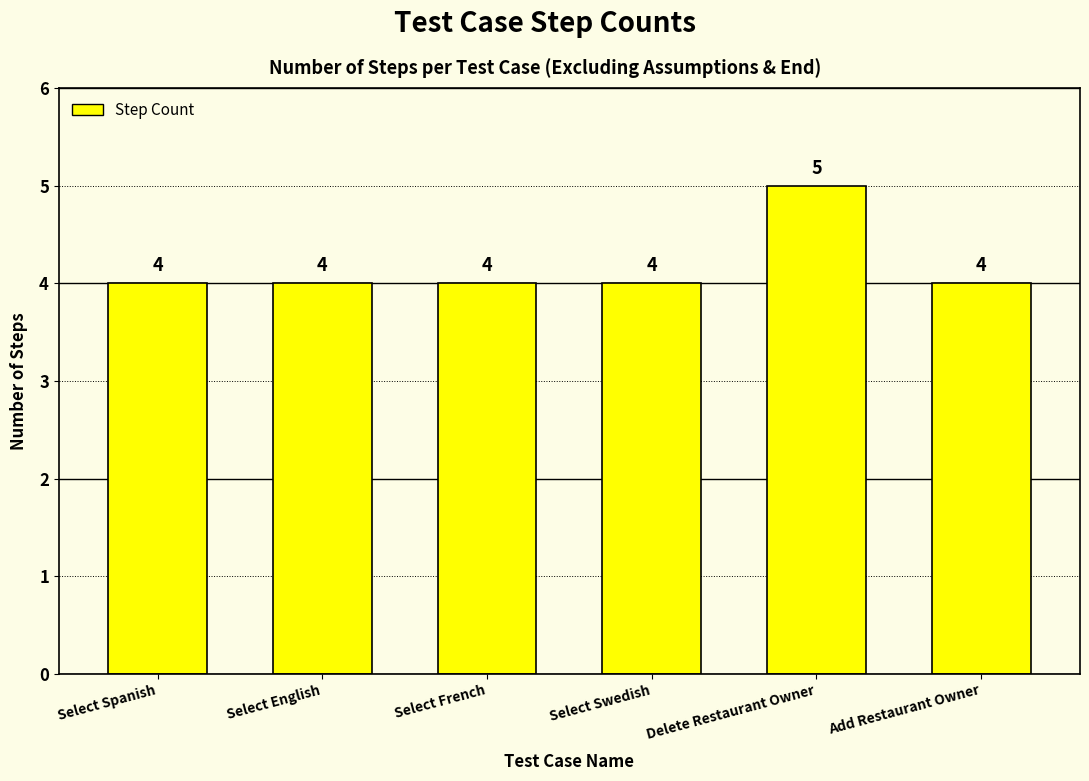

How many values are between 4 and 5?

6